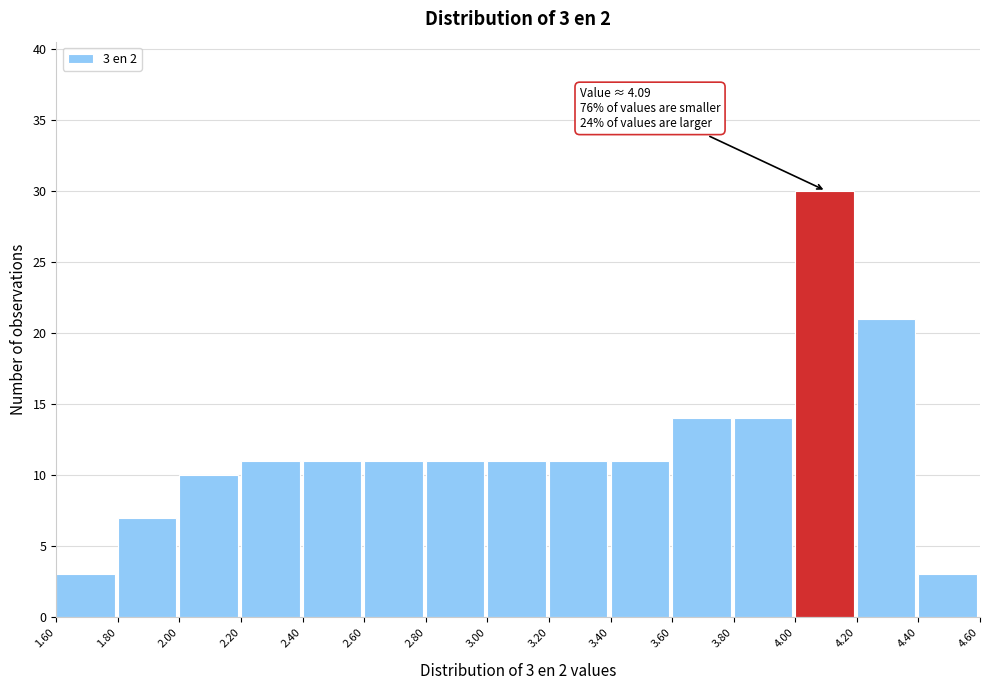

Over which range of the x-axis is the bar tallest?

4.00 to 4.20